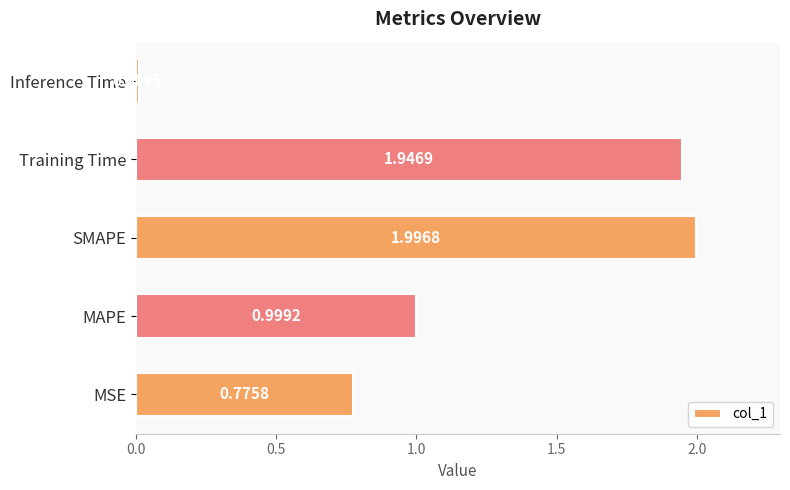

List the labels in order of value, smallest first.

Inference Time, MSE, MAPE, Training Time, SMAPE